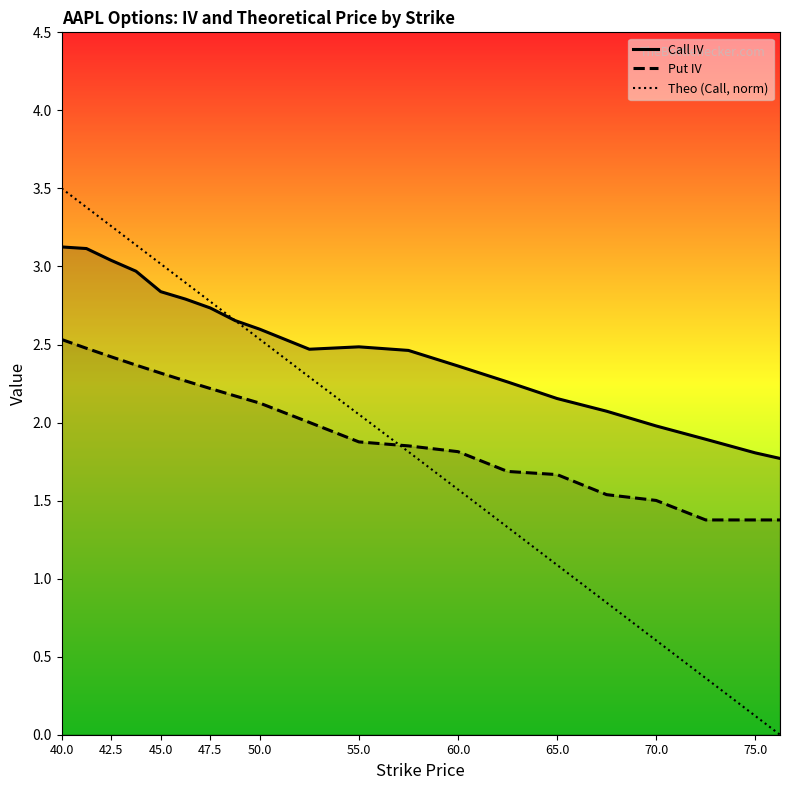

At which category does the chart reach its peak across all series?

40.0